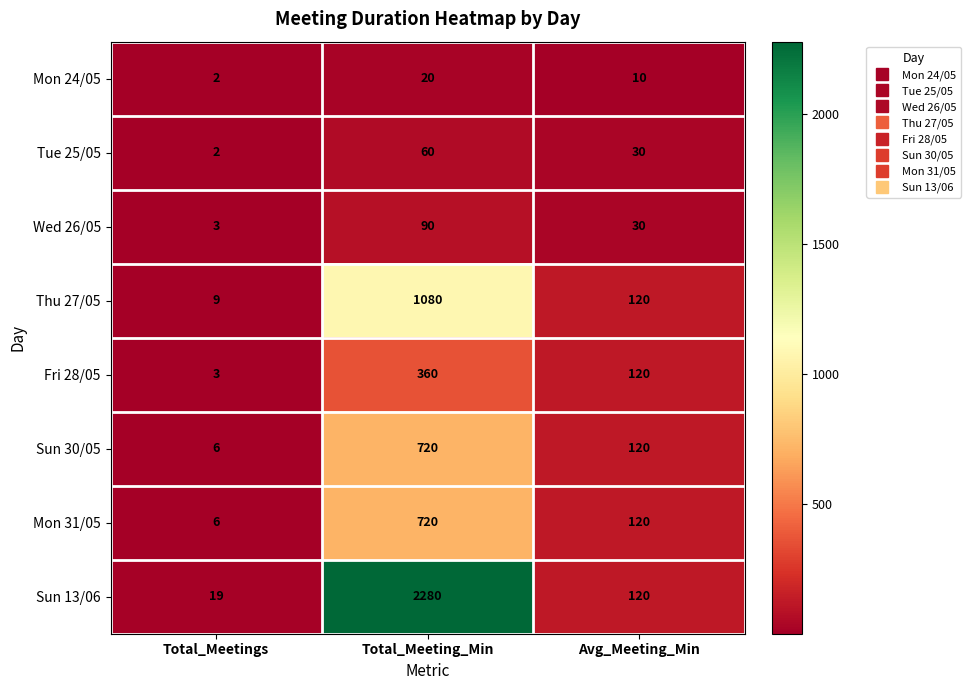

Which series has the largest range (max minus min)?

Sun 13/06